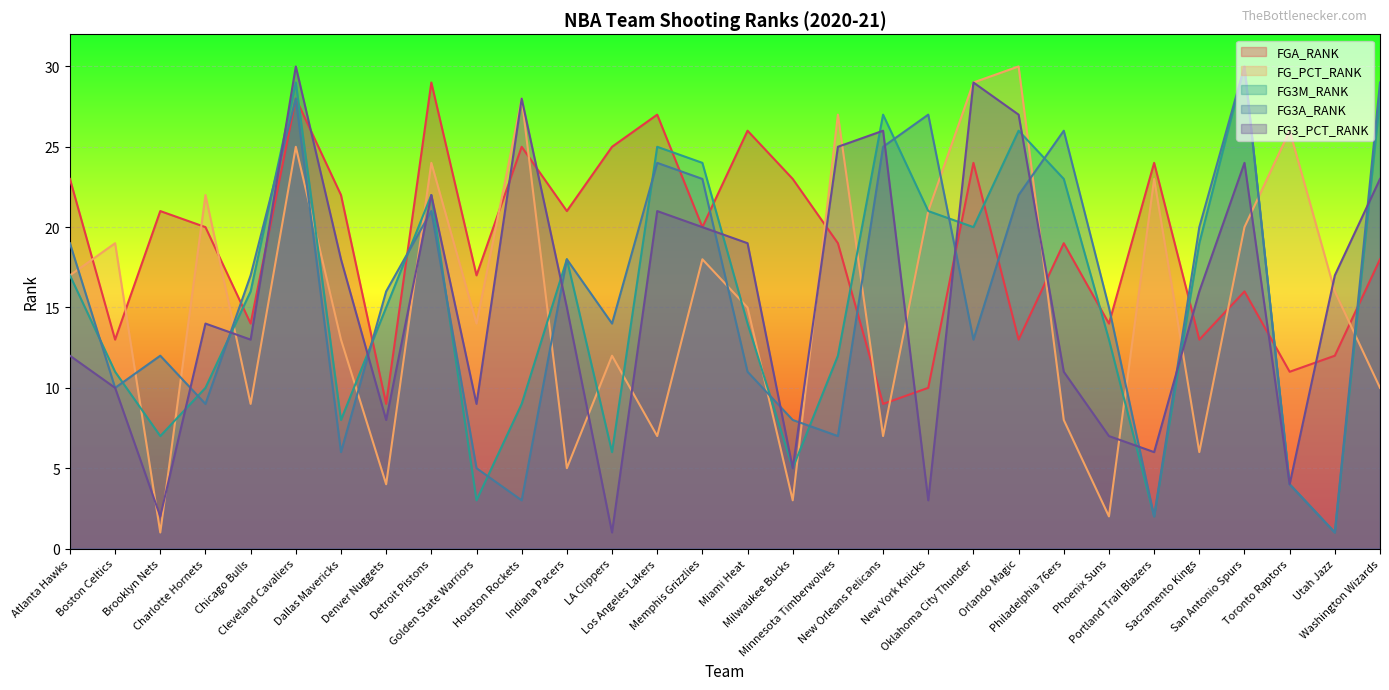

List the series in order of their peak value, lowest first.

FGA_RANK, FG_PCT_RANK, FG3M_RANK, FG3A_RANK, FG3_PCT_RANK